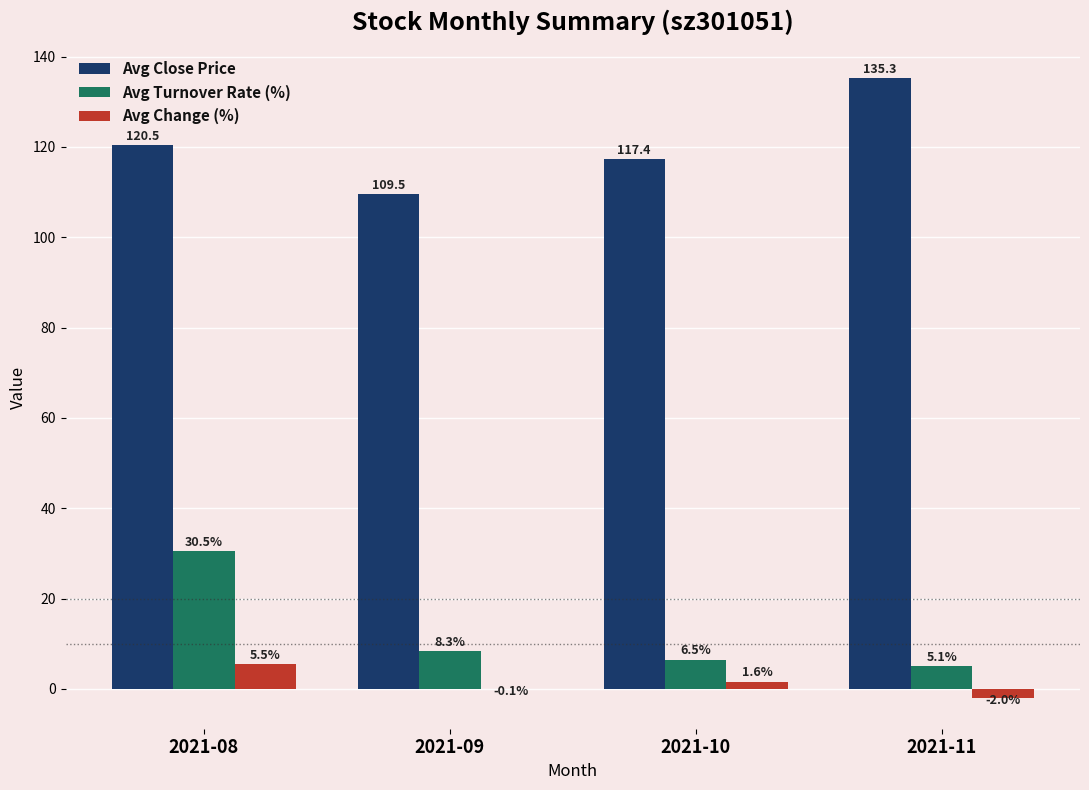

What is the total value across all series at 2021-08?

156.4